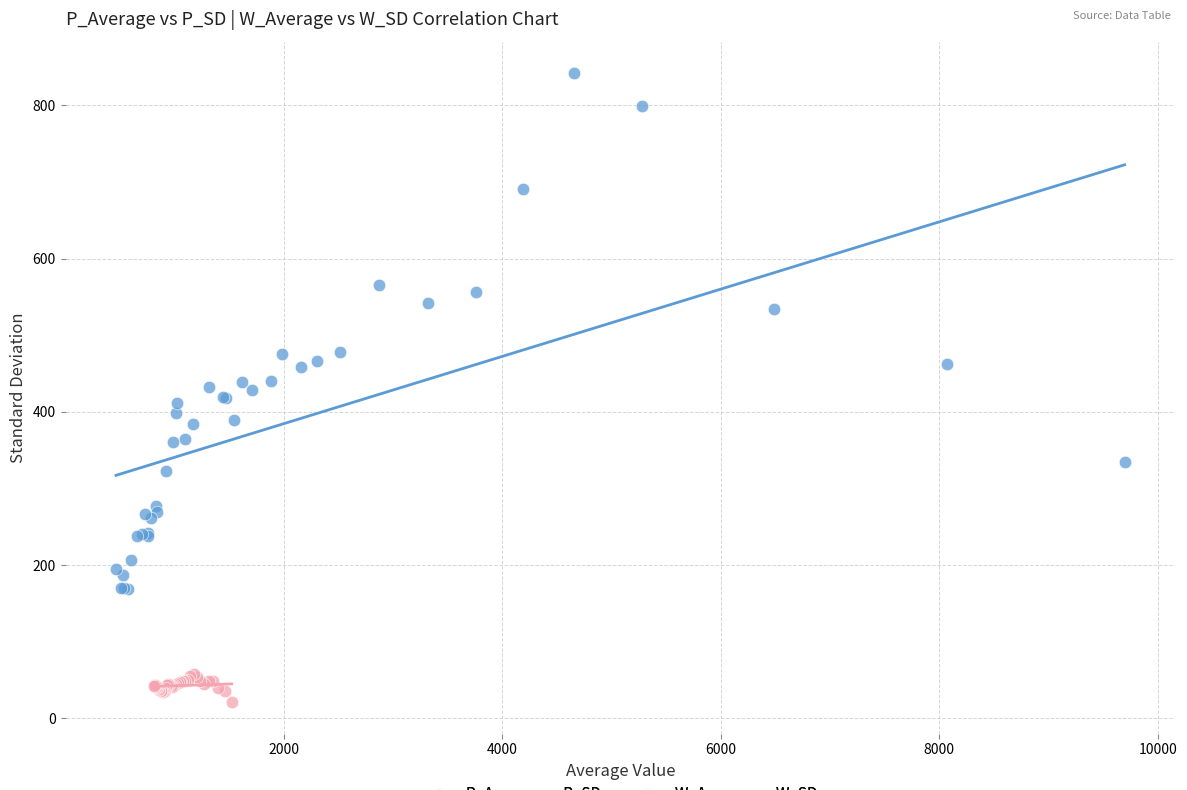

Which series has the widest spread of Y values?

P_Average vs P_SD